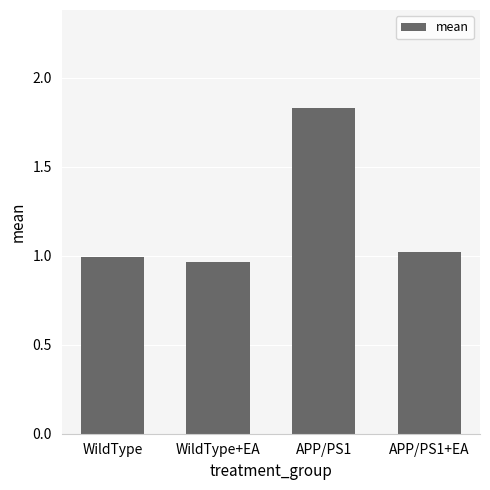

Approximately how many times larger is the value at APP/PS1+EA compared to APP/PS1?

0.6